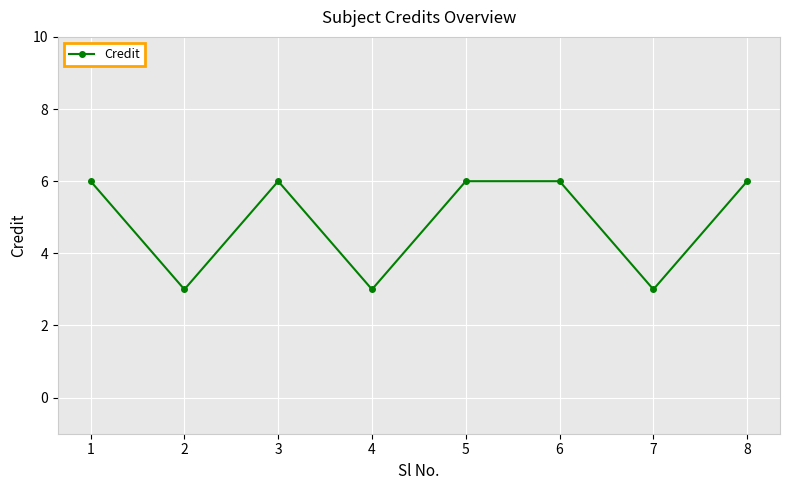

Count the values in the range 3 to 6.

8